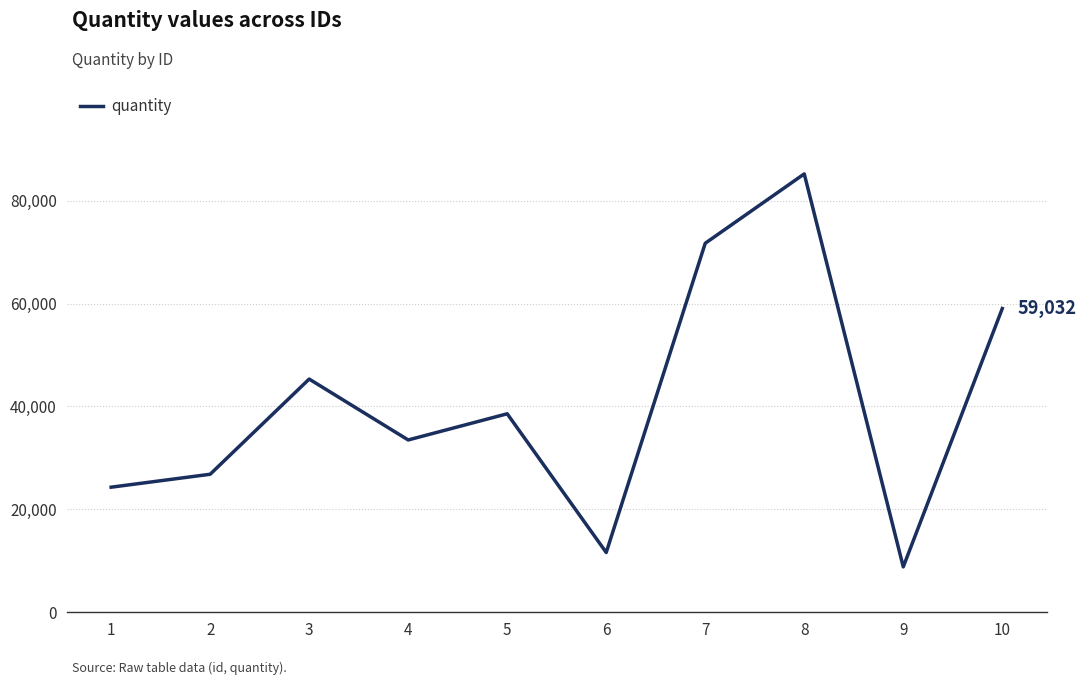

At which label does the data first exceed 38577?

3